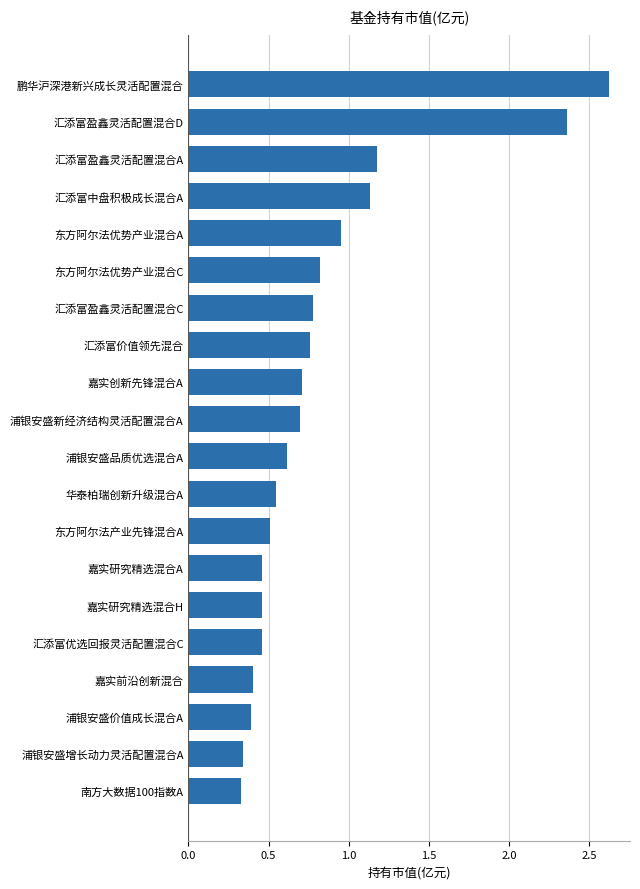

Does the chart contain any negative values?

No